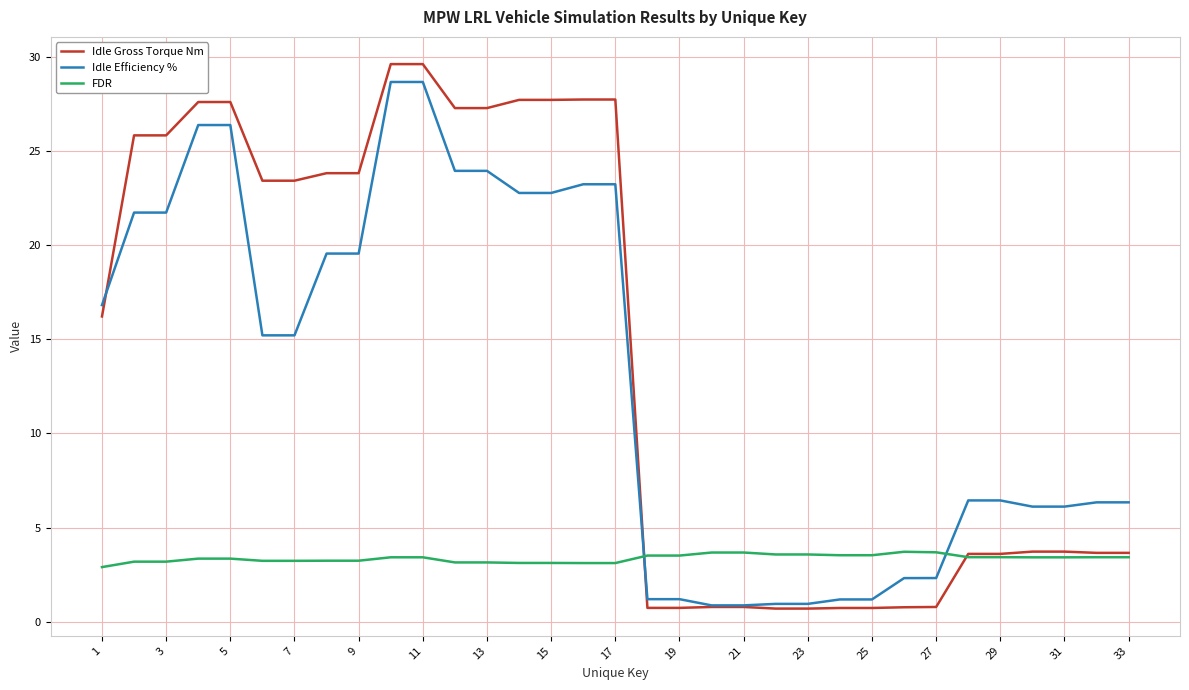

Which series has the widest spread of values?

Idle Gross Torque Nm